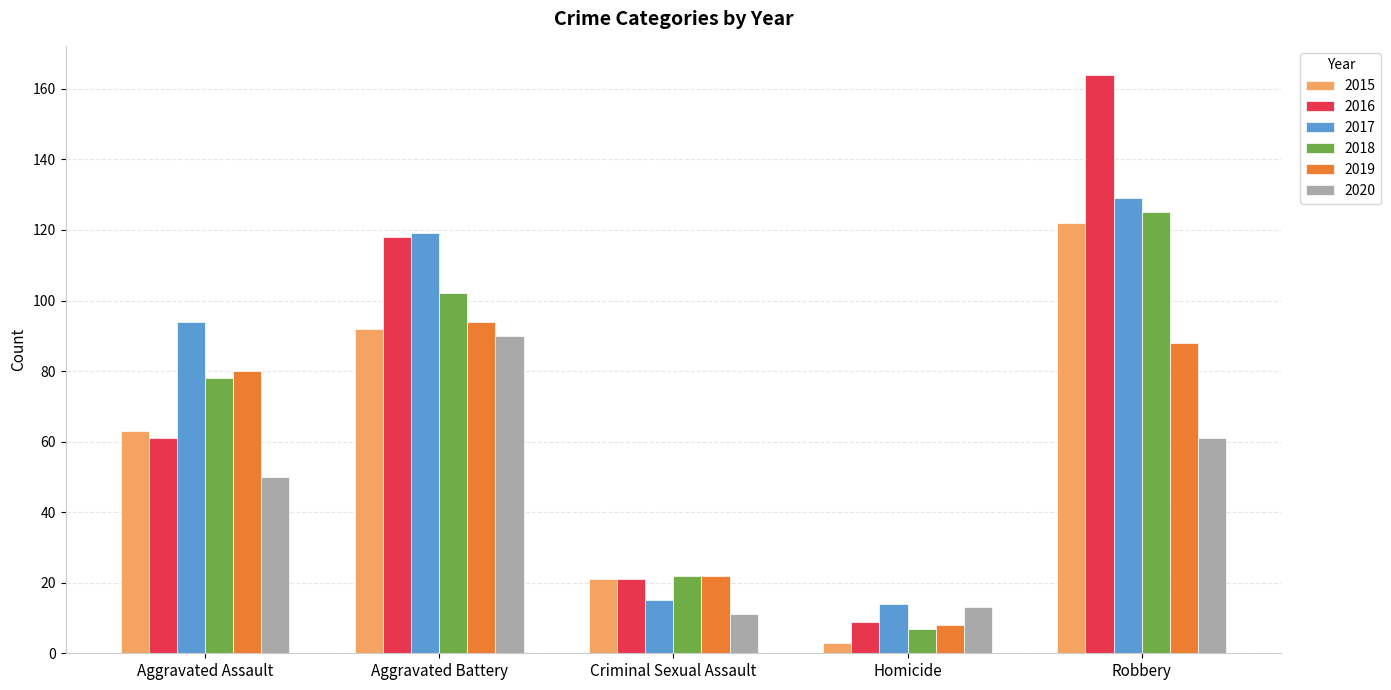

What is the greatest value displayed?

164